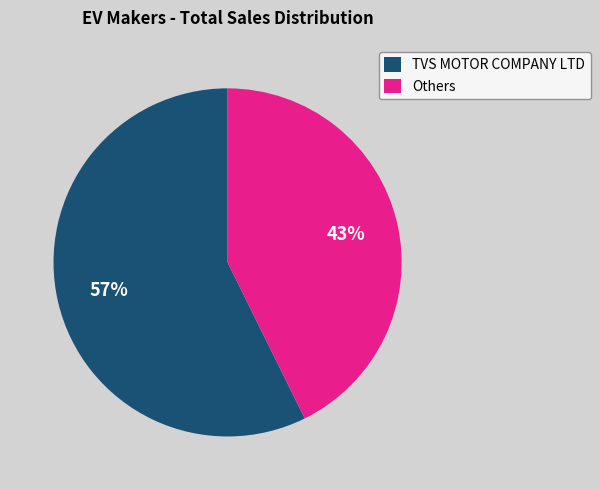

Rank the categories by value from highest to lowest.

TVS MOTOR COMPANY LTD, Others